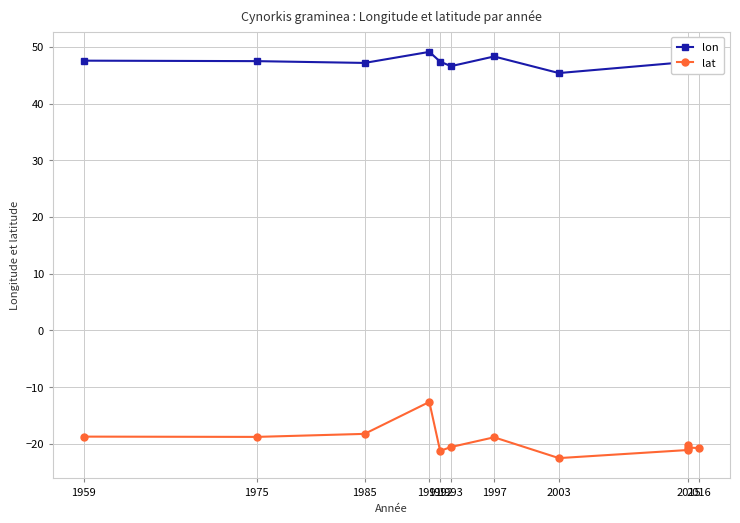

Reading right to left, what are all the values shown in this chart?

lon: 47.2	47.1	47.1	47.4	45.4	48.3	46.6	47.4	49.1	47.2	47.5	47.6
lat: -20.8	-20.7	-20.3	-21.1	-22.5	-18.9	-20.6	-21.3	-12.6	-18.3	-18.8	-18.8